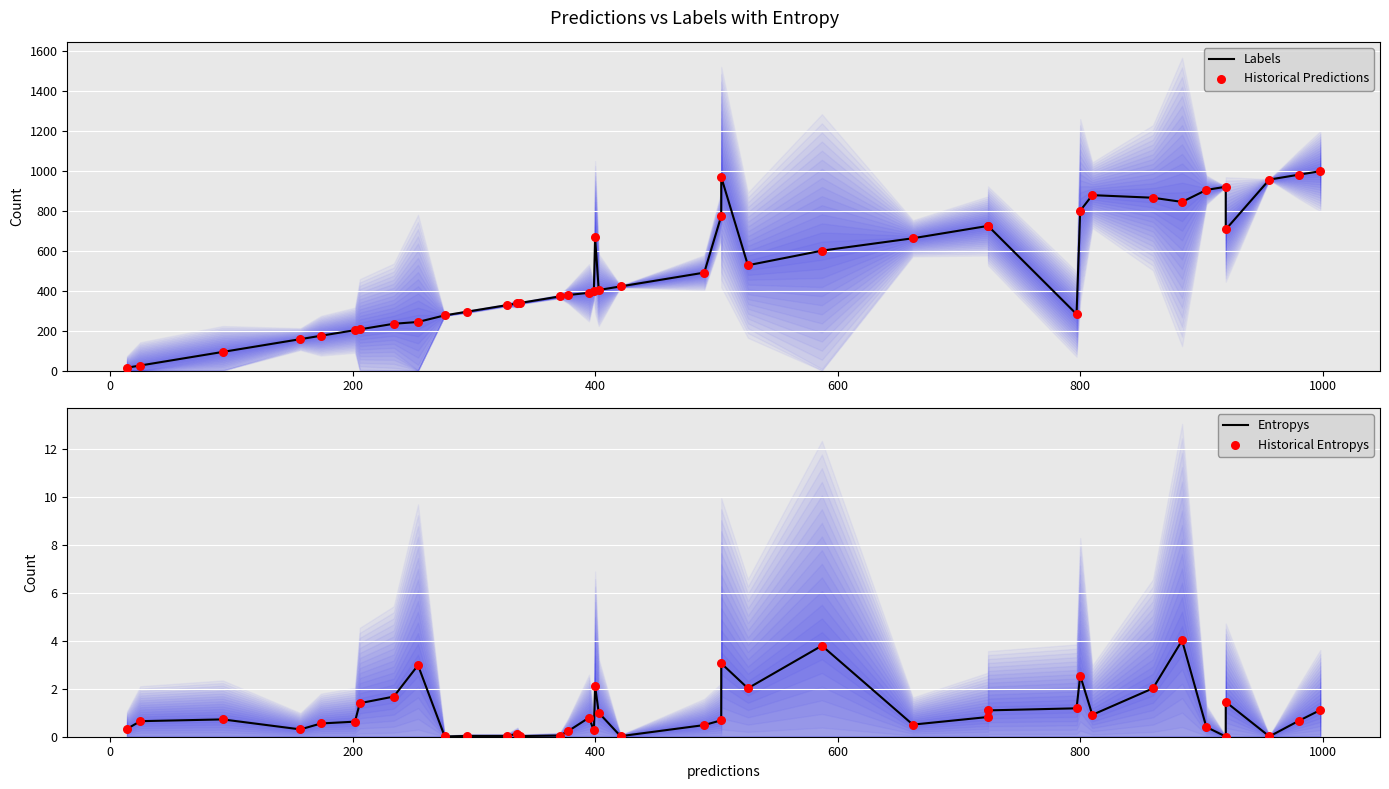

What are all the series names shown in the legend?

Labels, Historical Predictions, Entropys, Historical Entropys